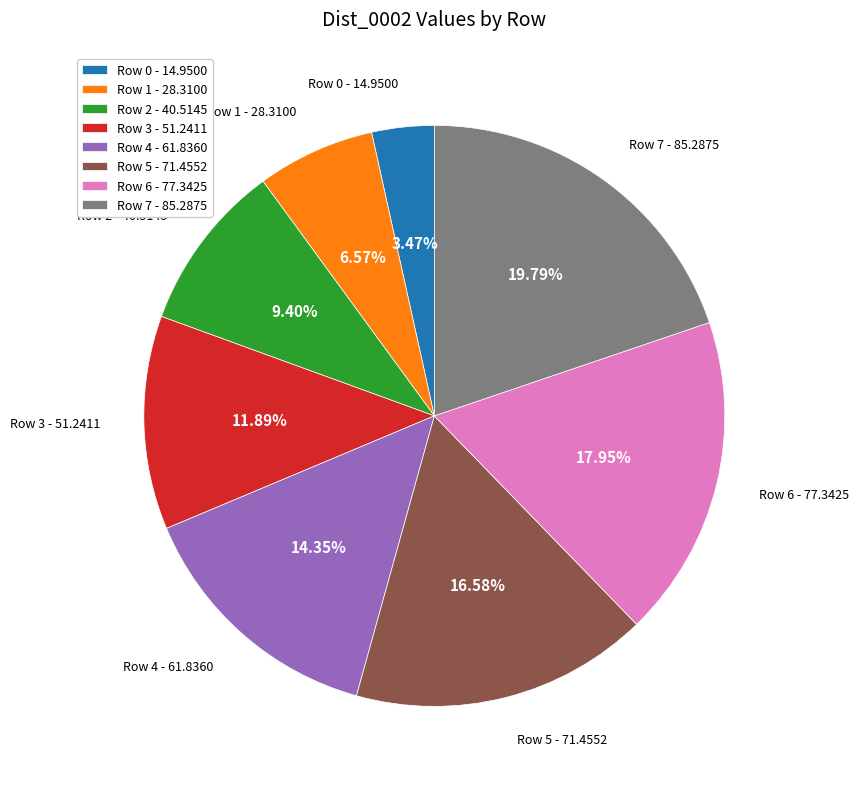

Is Row 0 the majority of the pie?

No